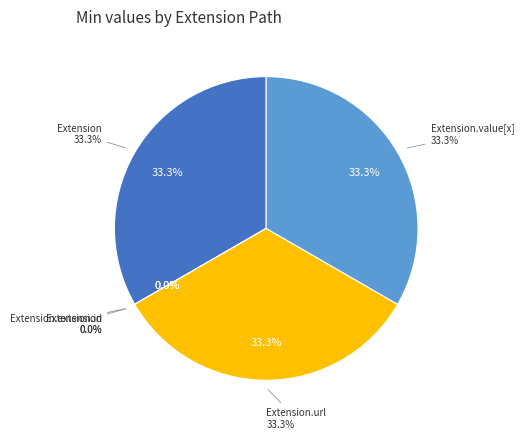

Do Extension.url and Extension together represent more than half of the pie?

Yes